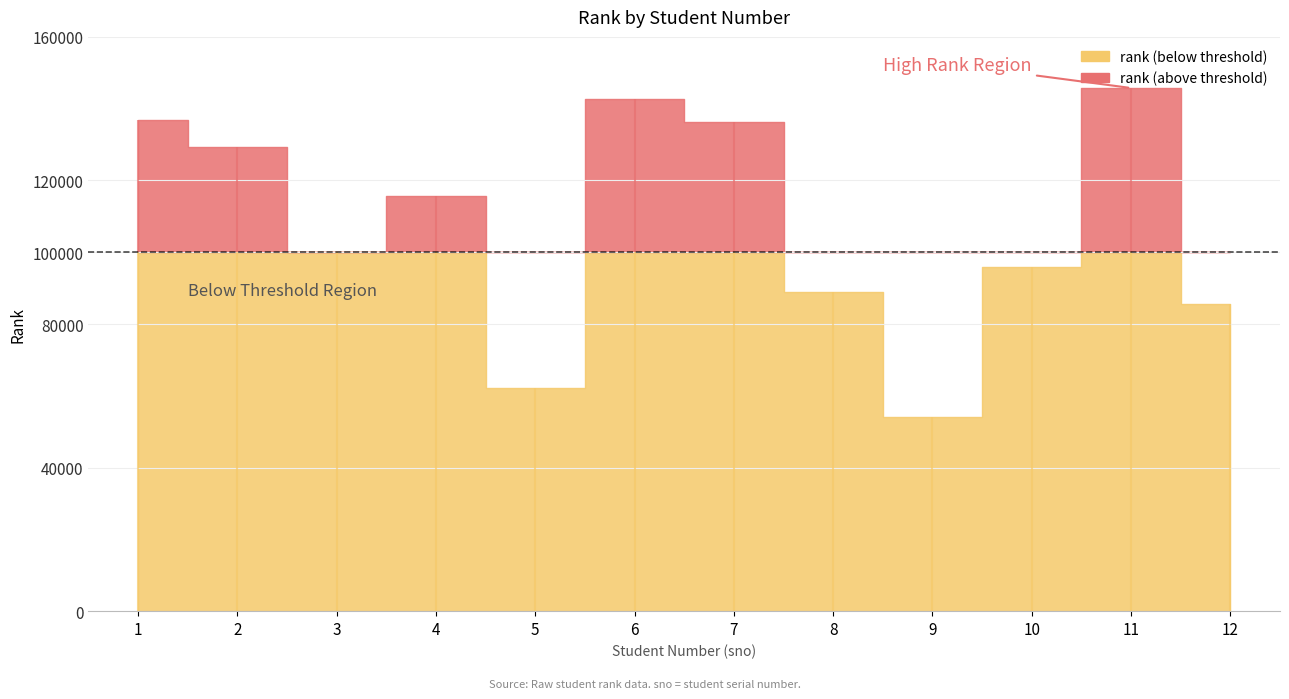

Where is the first local minimum?

3